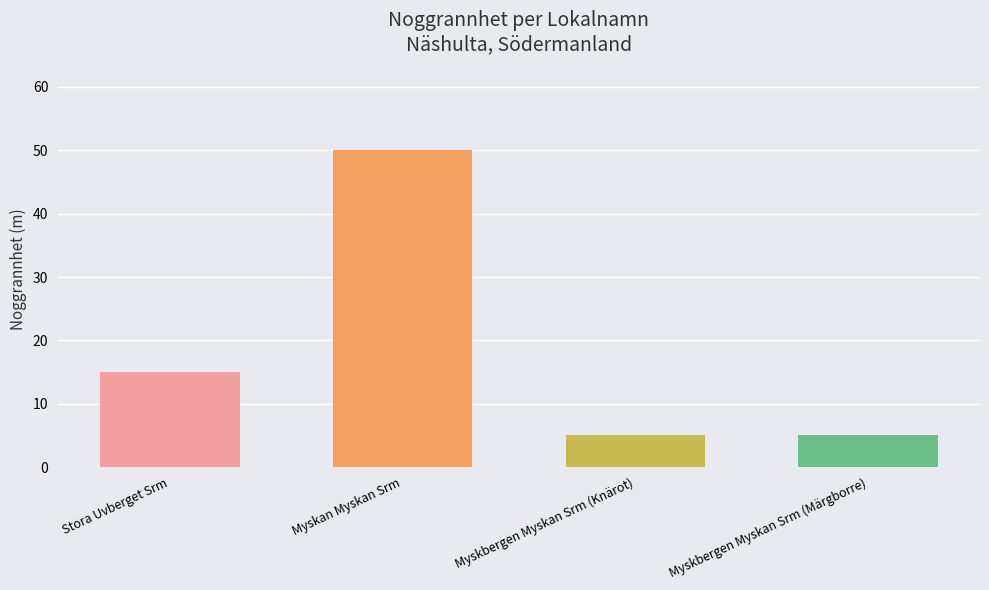

How many distinct data groups are displayed?

1